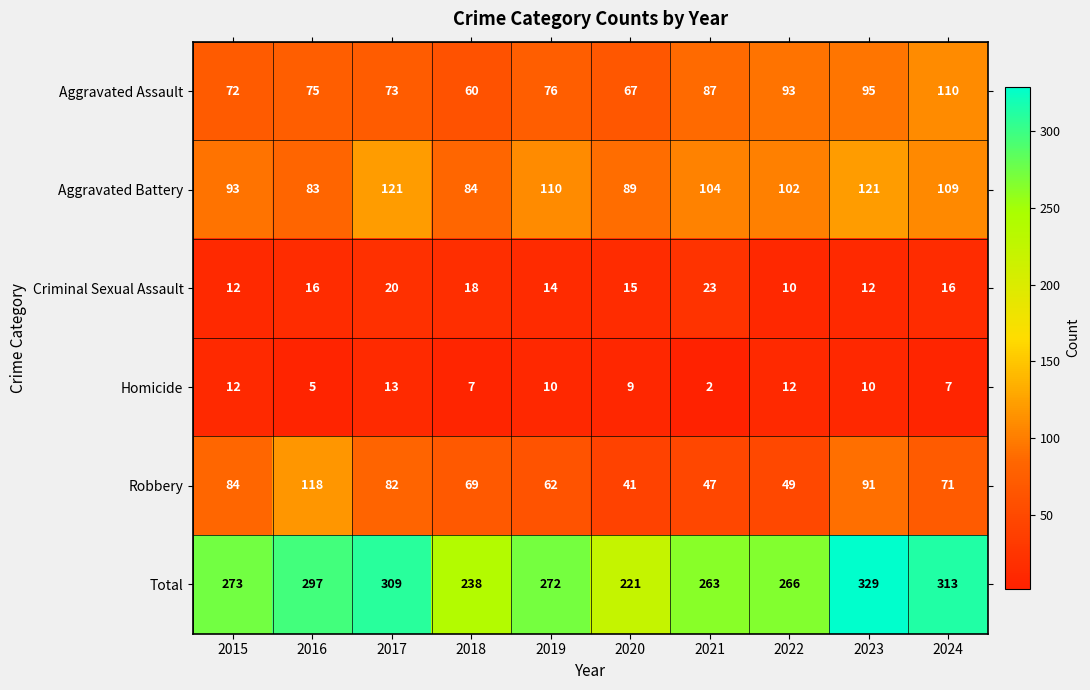

What is the sum of the Aggravated Assault values at 2024 and 2020?

177